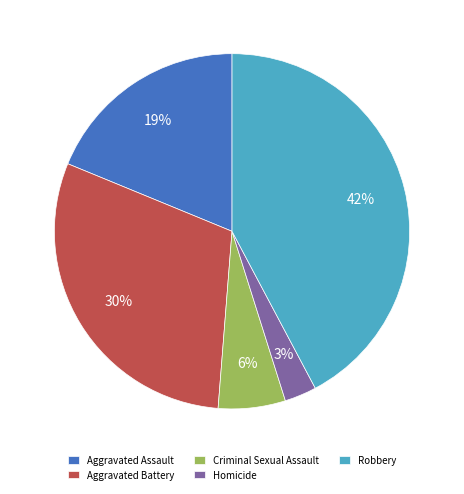

Is Aggravated Battery the majority of the pie?

No